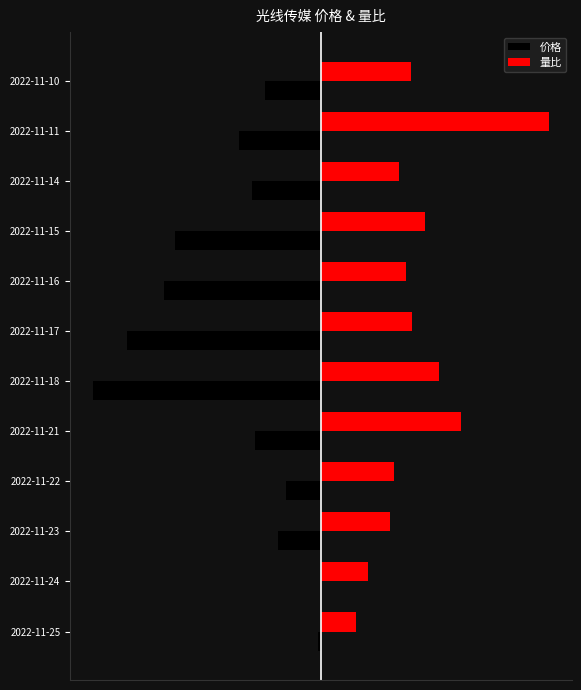

What are all the series names shown in the legend?

价格, 量比